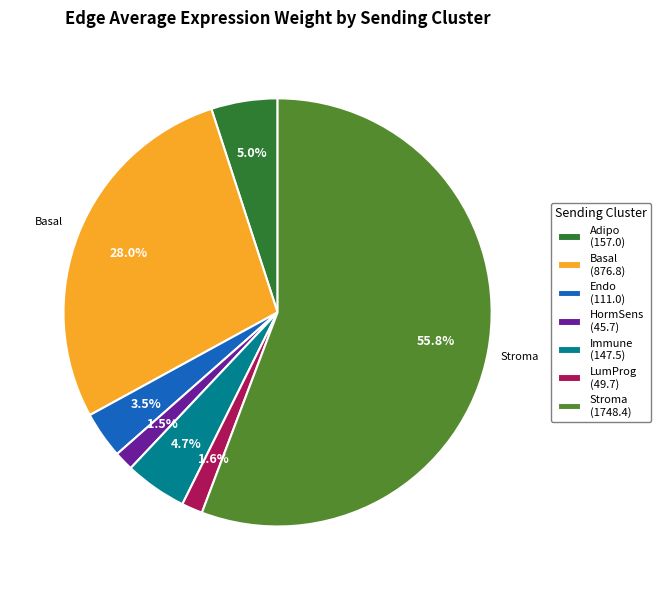

Does any single category account for the majority?

Yes